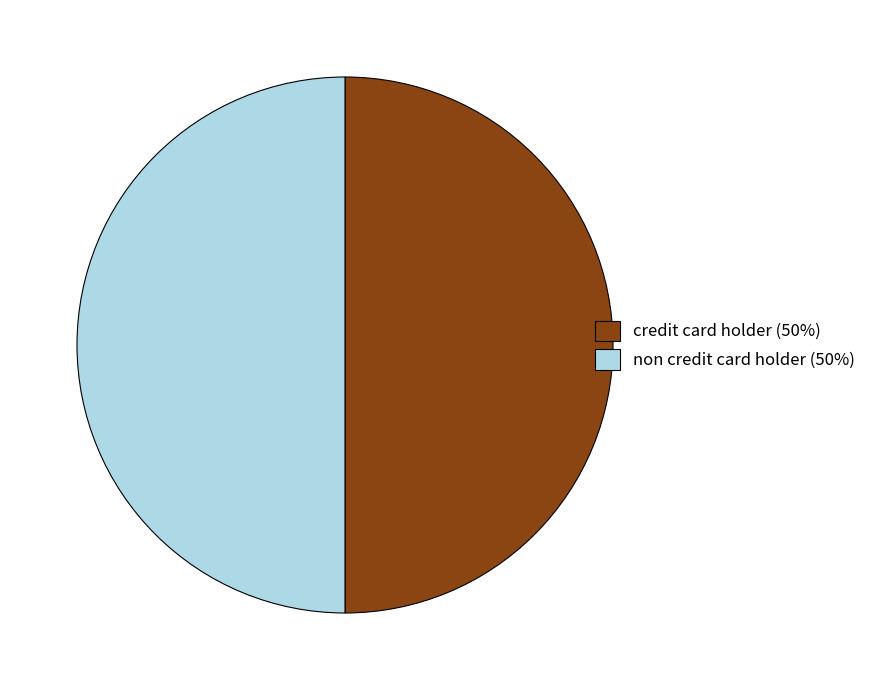

What is the ratio of the value at credit card holder (50%) to the value at non credit card holder (50%)?

1.0